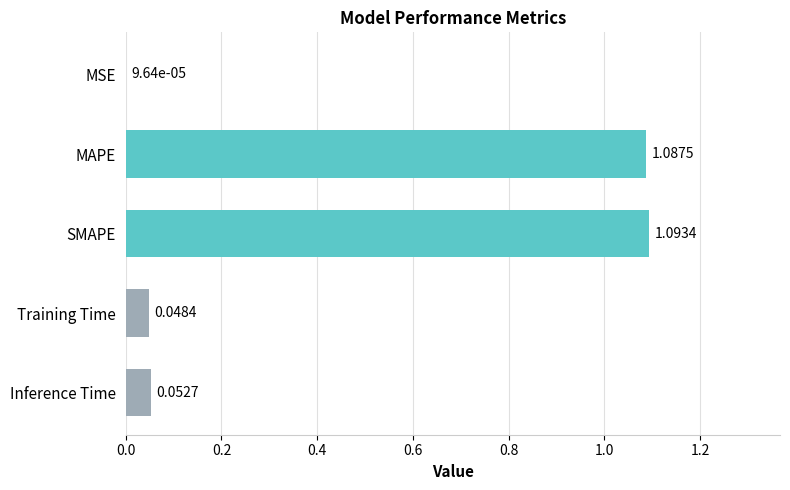

What is the sum of all values?

2.3